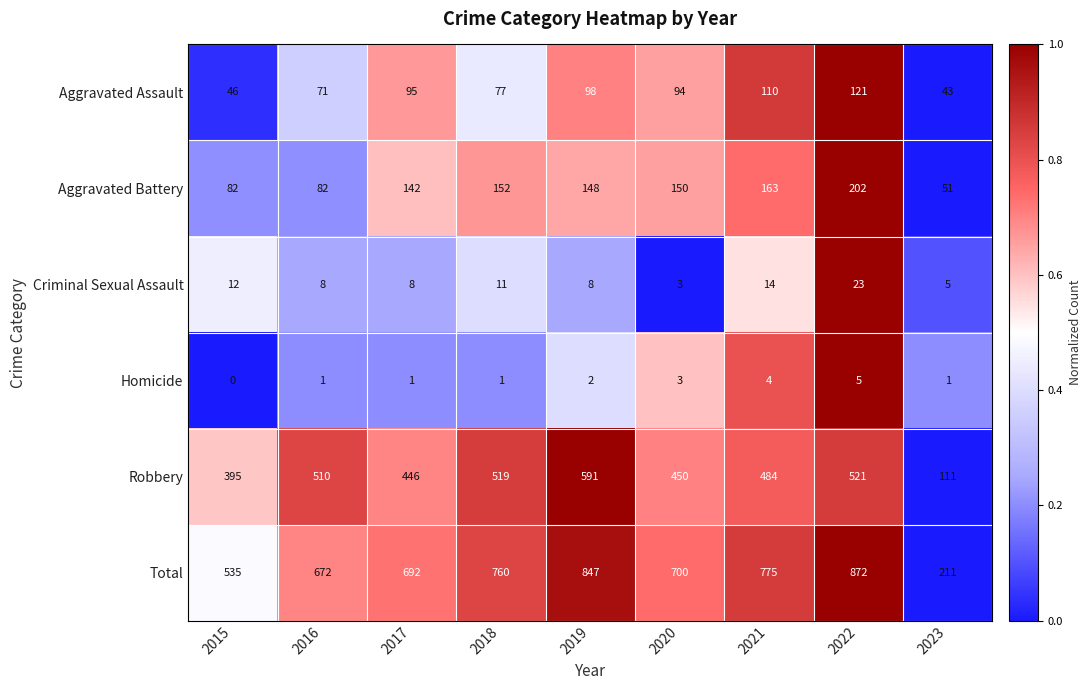

Rank the series by their maximum value, from highest to lowest.

Total, Robbery, Aggravated Battery, Aggravated Assault, Criminal Sexual Assault, Homicide